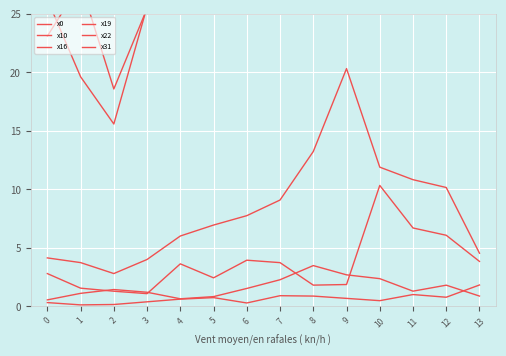

At how many categories does at least one series exceed 3?

14